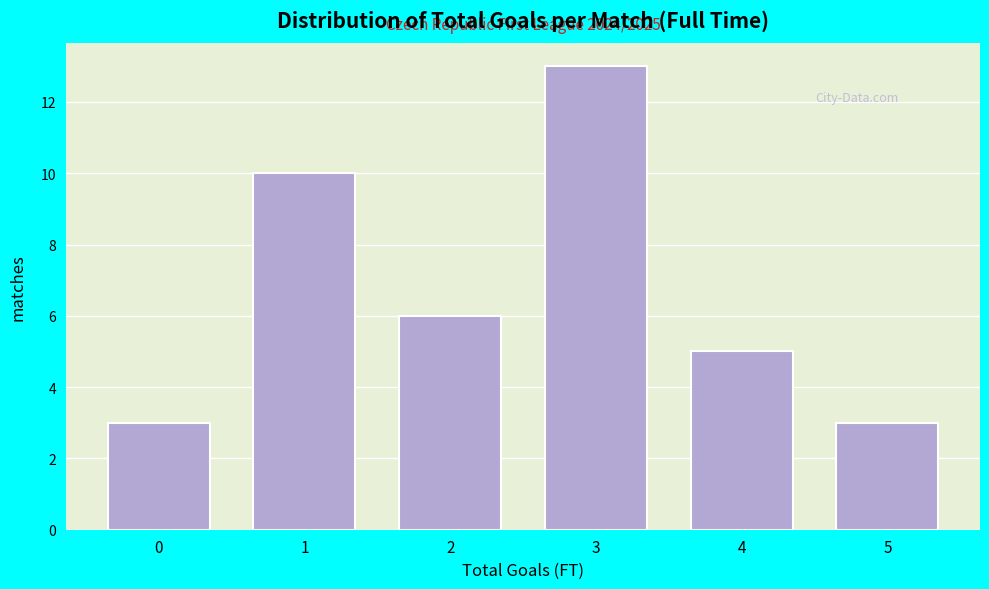

Reading left to right, list all the values displayed in this chart.

3	10	6	13	5	3